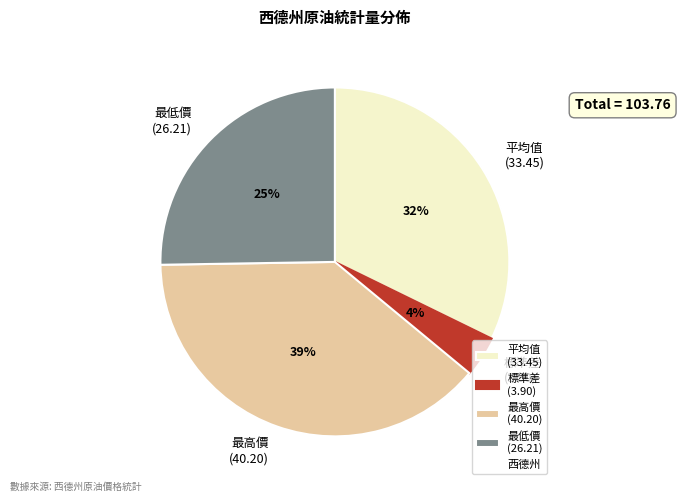

Is it true that 標準差 is 4% of the pie?

True